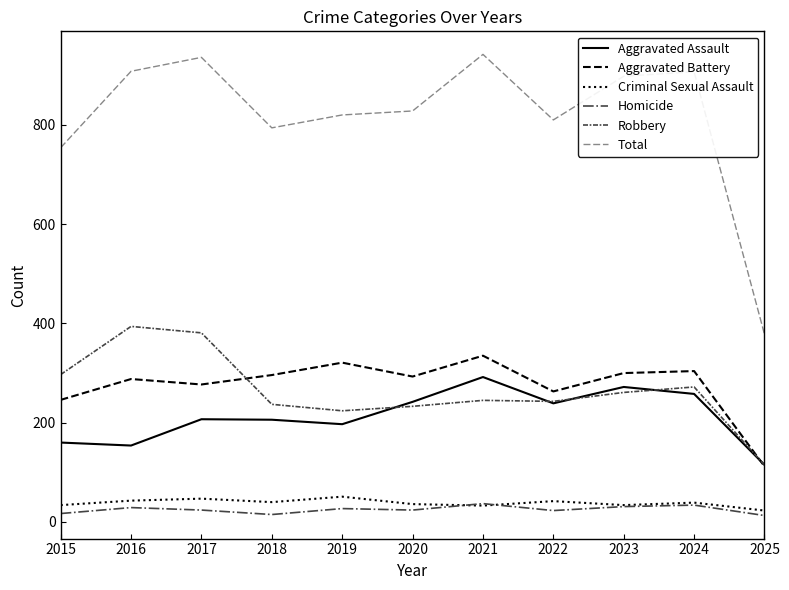

What is the sum of the Total values at 2024 and 2017?

1843